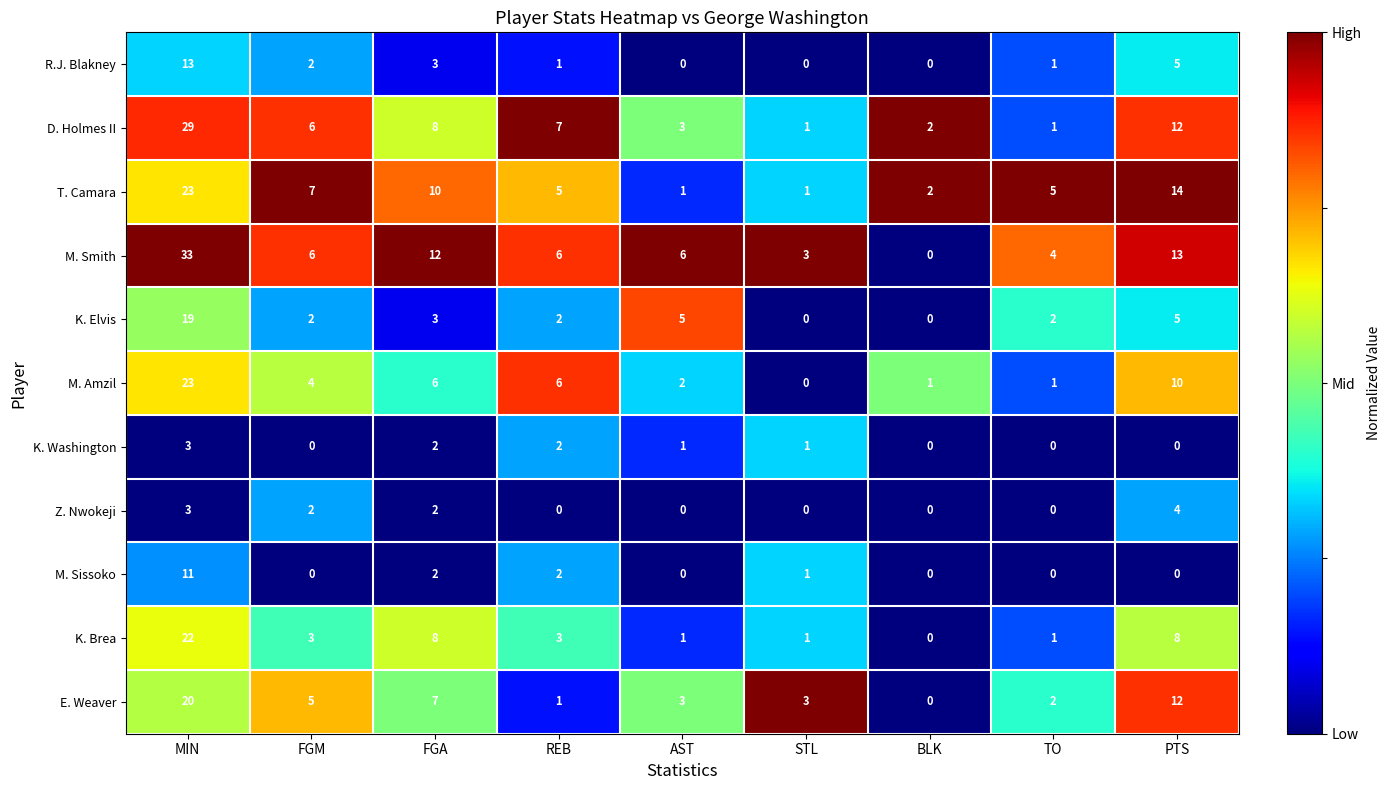

What is the average value of the K. Elvis series?

4